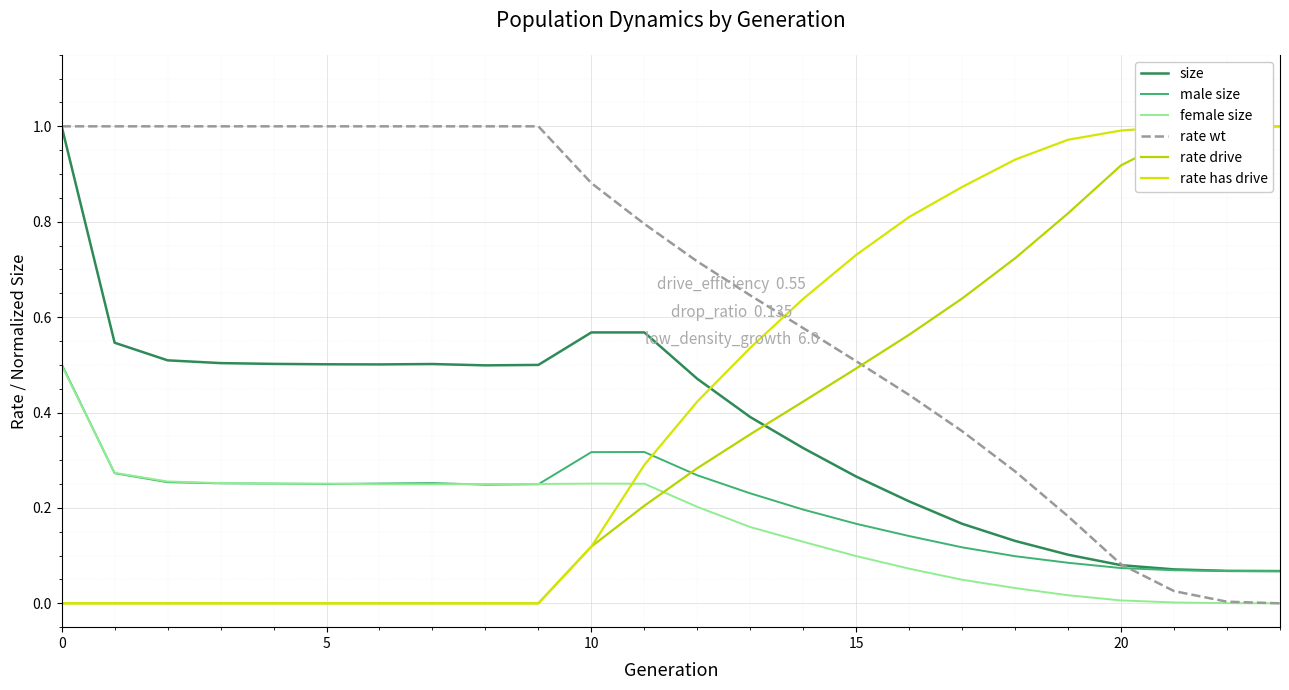

What is the difference between the second highest and second lowest values in the rate drive series?

1.0